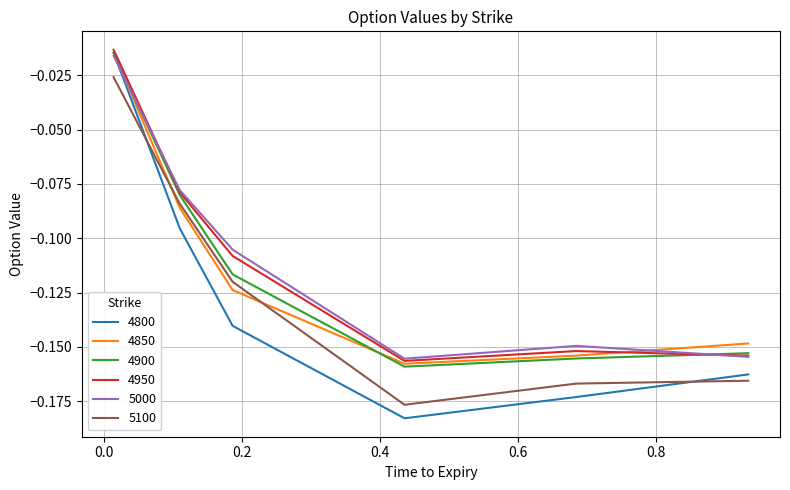

Which series has the widest spread of values?

4800